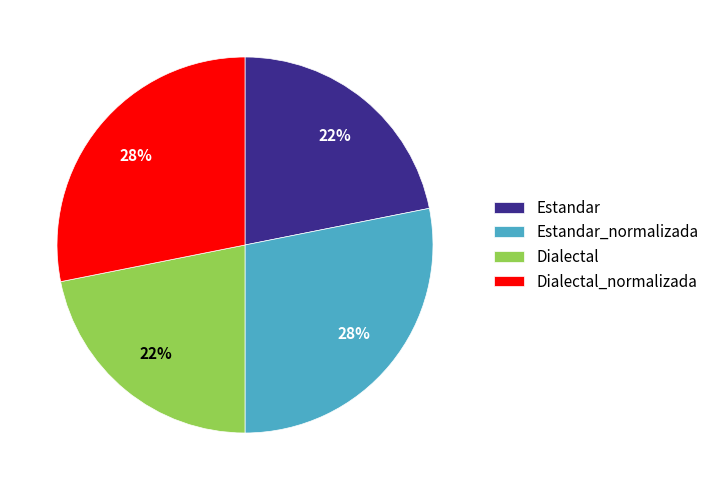

Is it true that Estandar_normalizada is 14% of the pie?

False